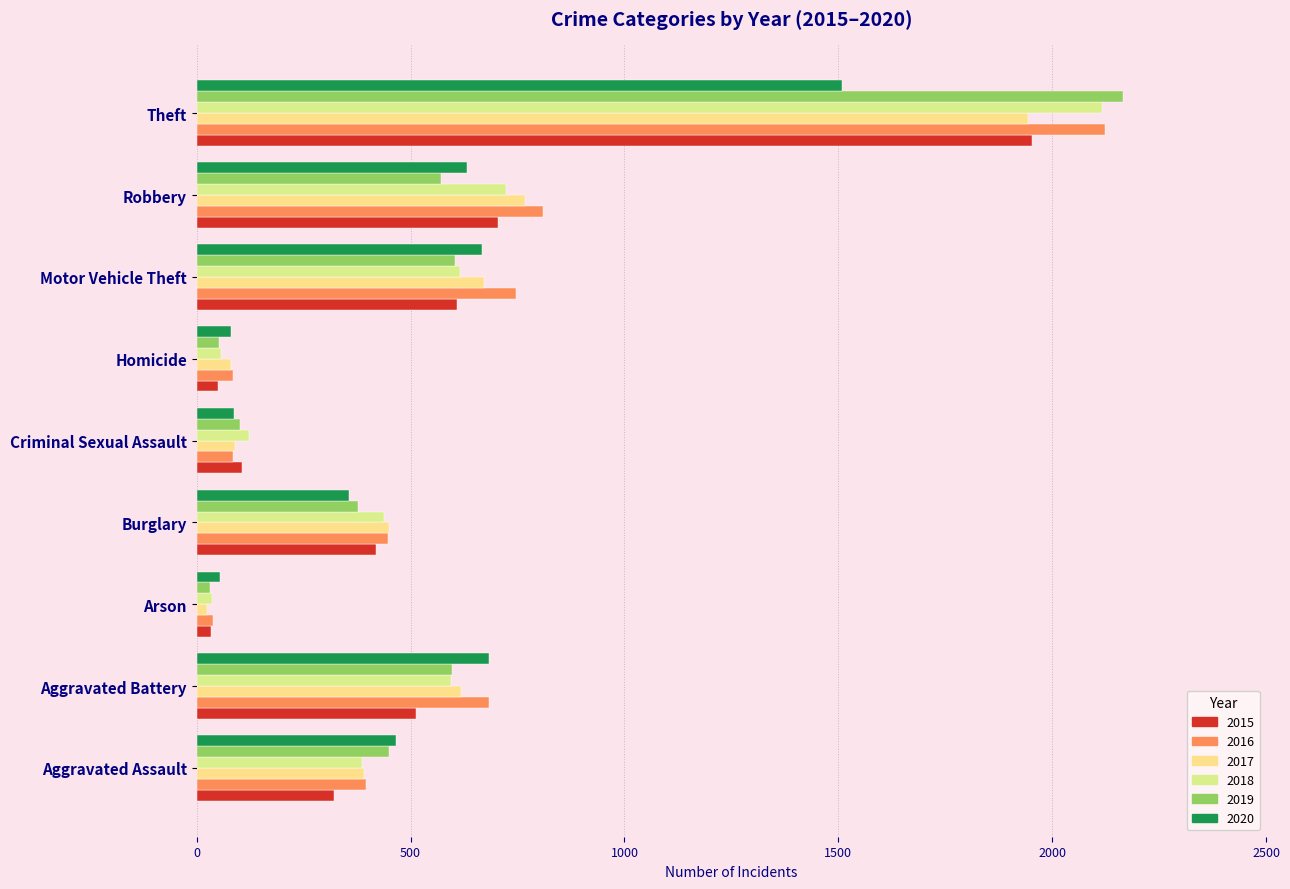

Reading left to right, what are all the values shown in this chart?

2015: 321	513	34	419	105	50	609	705	1954
2016: 396	683	39	447	84	85	746	810	2123
2017: 391	617	23	450	90	81	672	768	1944
2018: 387	595	36	439	122	56	616	723	2117
2019: 449	598	31	376	102	52	605	570	2166
2020: 465	683	55	355	88	79	668	633	1508